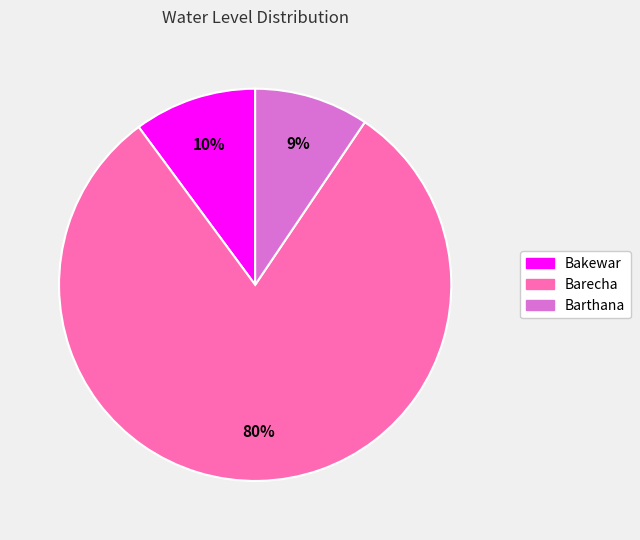

Is it true that Bakewar is 10% of the pie?

True